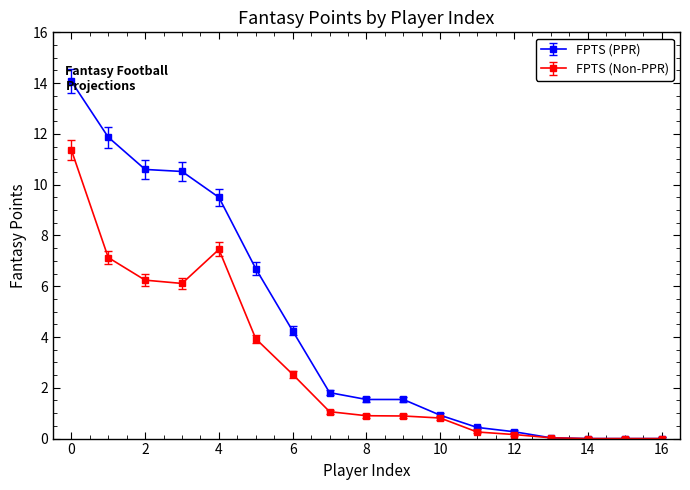

Which series has the largest total across all categories?

FPTS (PPR)